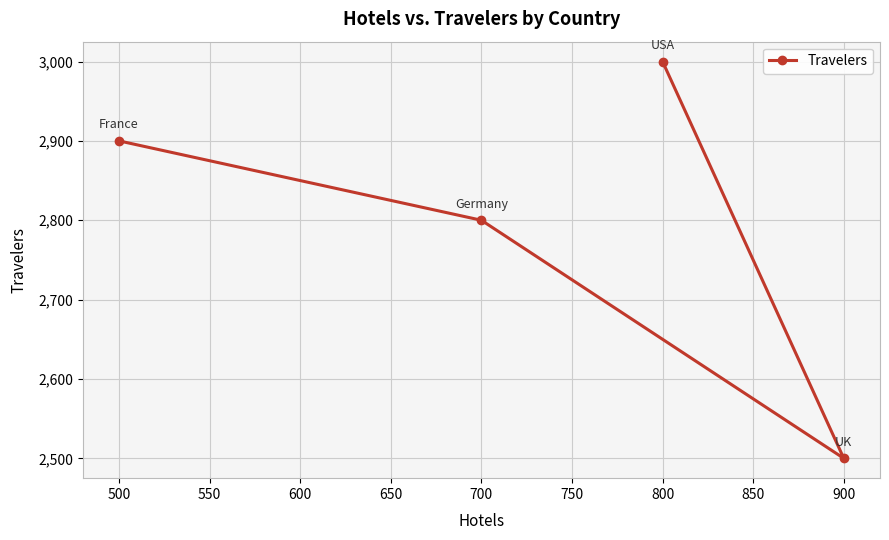

At which category does the chart reach its peak across all series?

800